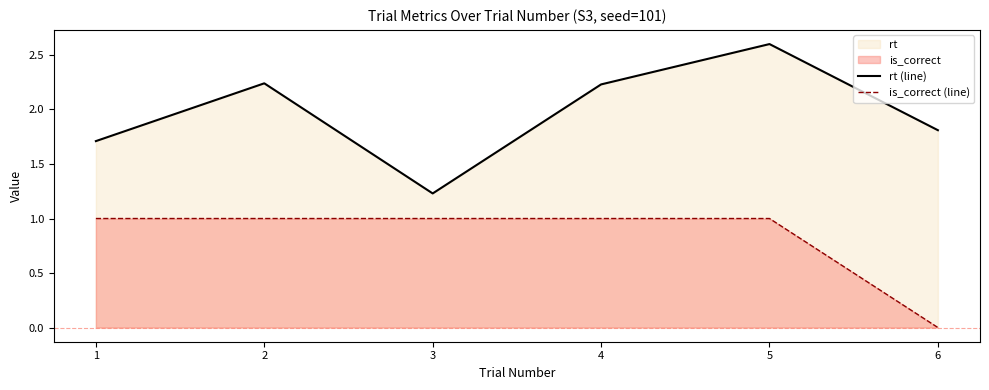

Is it true that is_correct (line) equals 0.2 at 3?

False